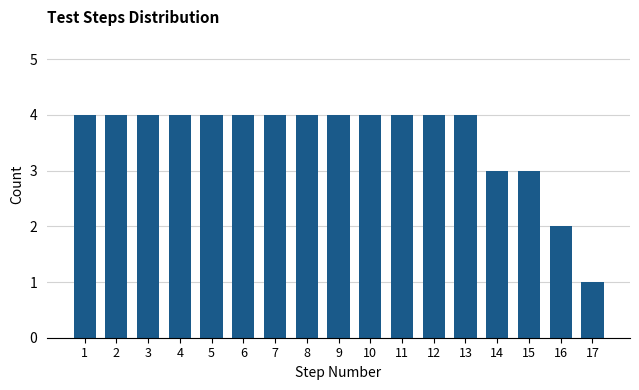

Reading left to right, extract all data points from this chart.

4	4	4	4	4	4	4	4	4	4	4	4	4	3	3	2	1